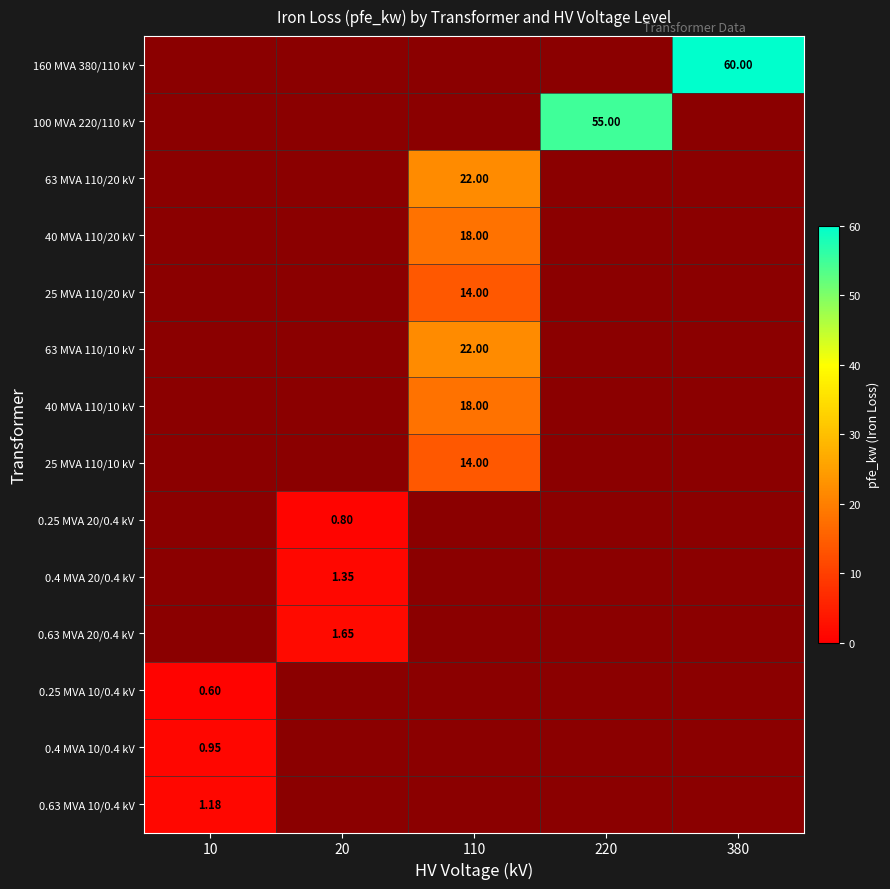

What is the maximum value shown in the chart?

60.0